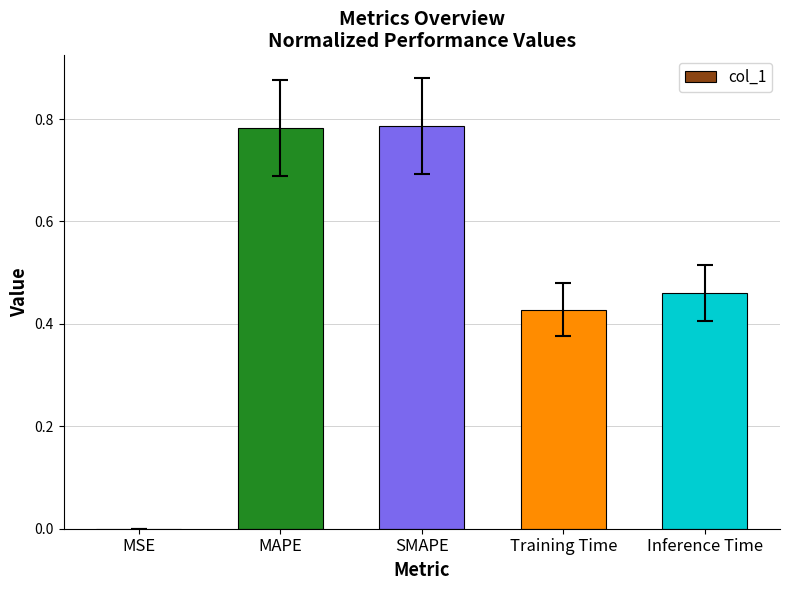

What is the change in value from MAPE to Inference Time?

-0.3